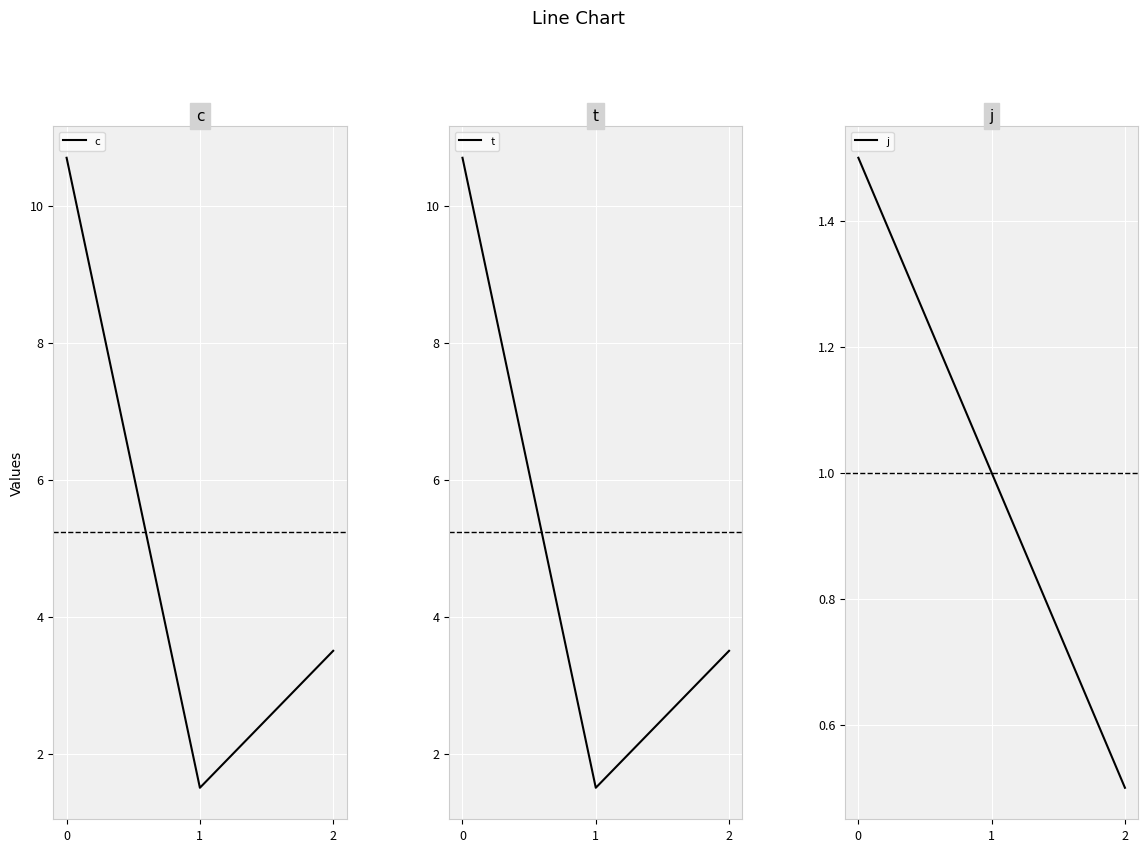

What is the value of the t point at the 3rd from the left?

3.5